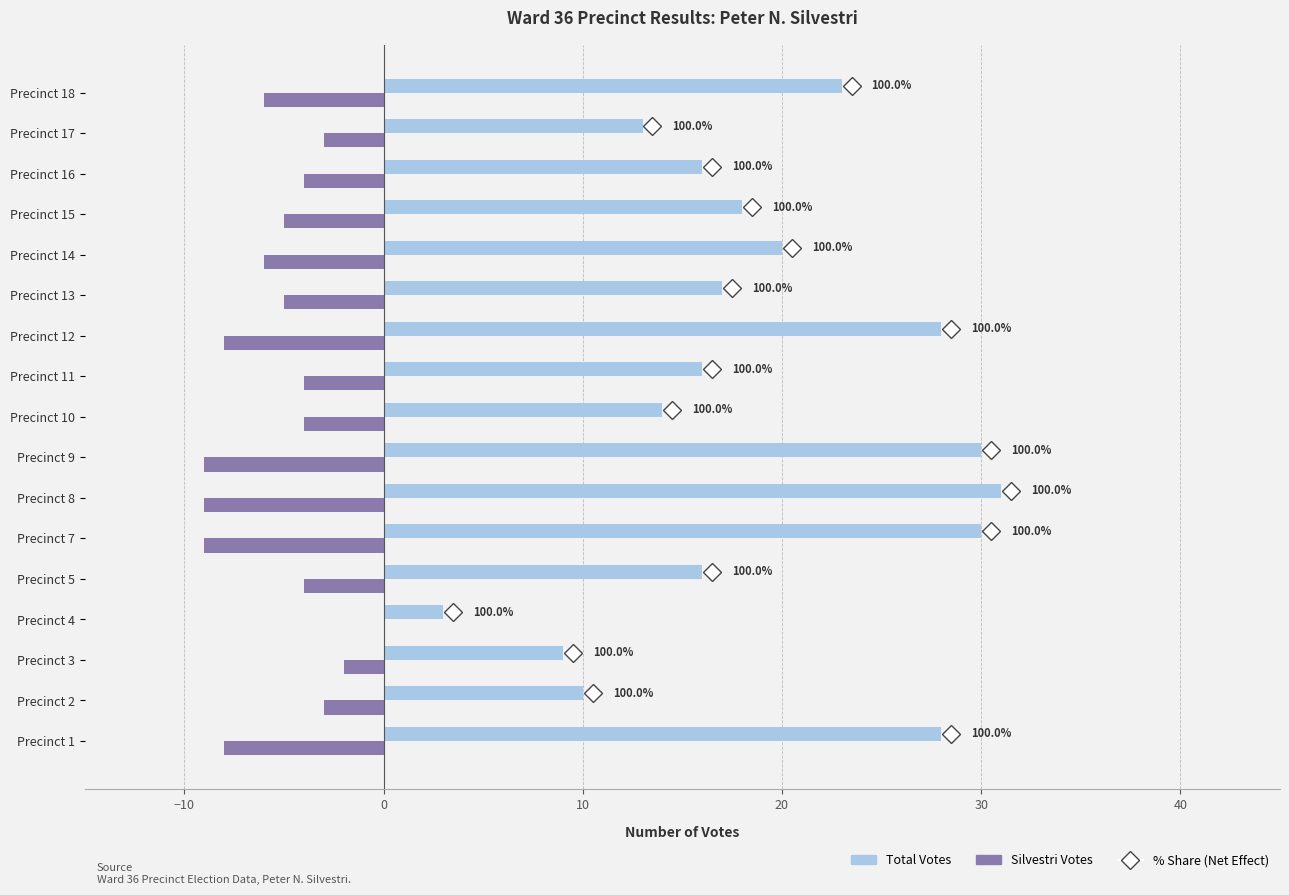

How many data points does each series have?

17